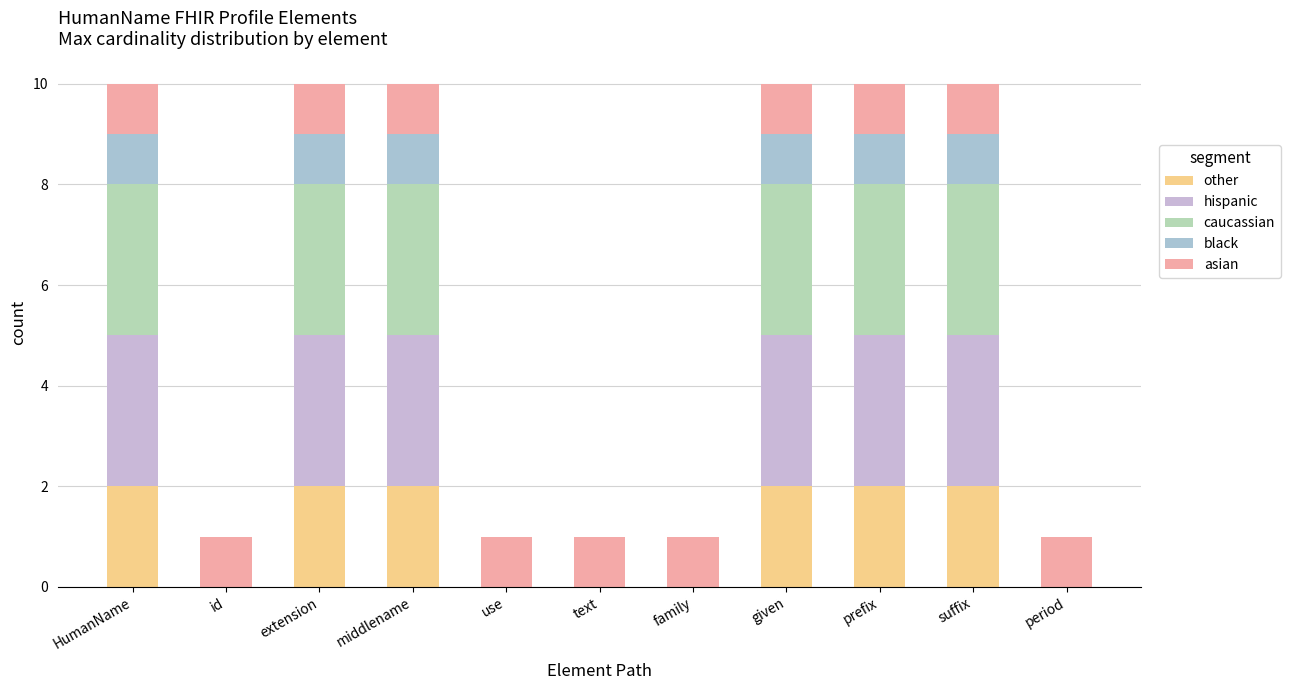

How many distinct data groups are displayed?

5